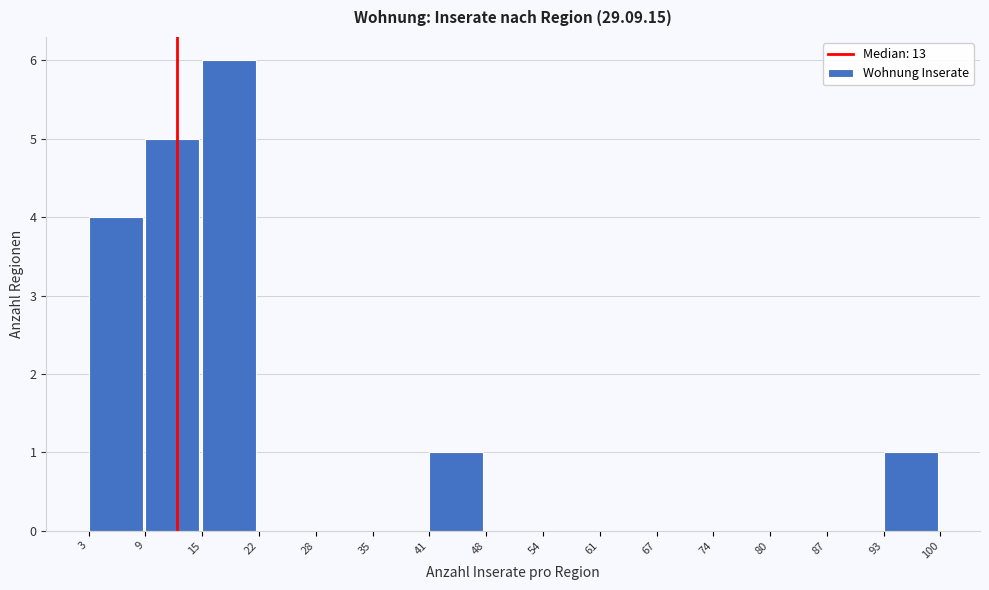

Reading left to right, transcribe this chart: for each bar, give the range it covers on the x-axis and its height. The values are not printed on the chart, so give them approximately, as read against the axis.

3 to 9: 4
9 to 15: 5
15 to 22: 6
22 to 28: 0
28 to 35: 0
35 to 41: 0
41 to 48: 1
48 to 54: 0
54 to 61: 0
61 to 67: 0
67 to 74: 0
74 to 80: 0
80 to 87: 0
87 to 93: 0
93 to 100: 1